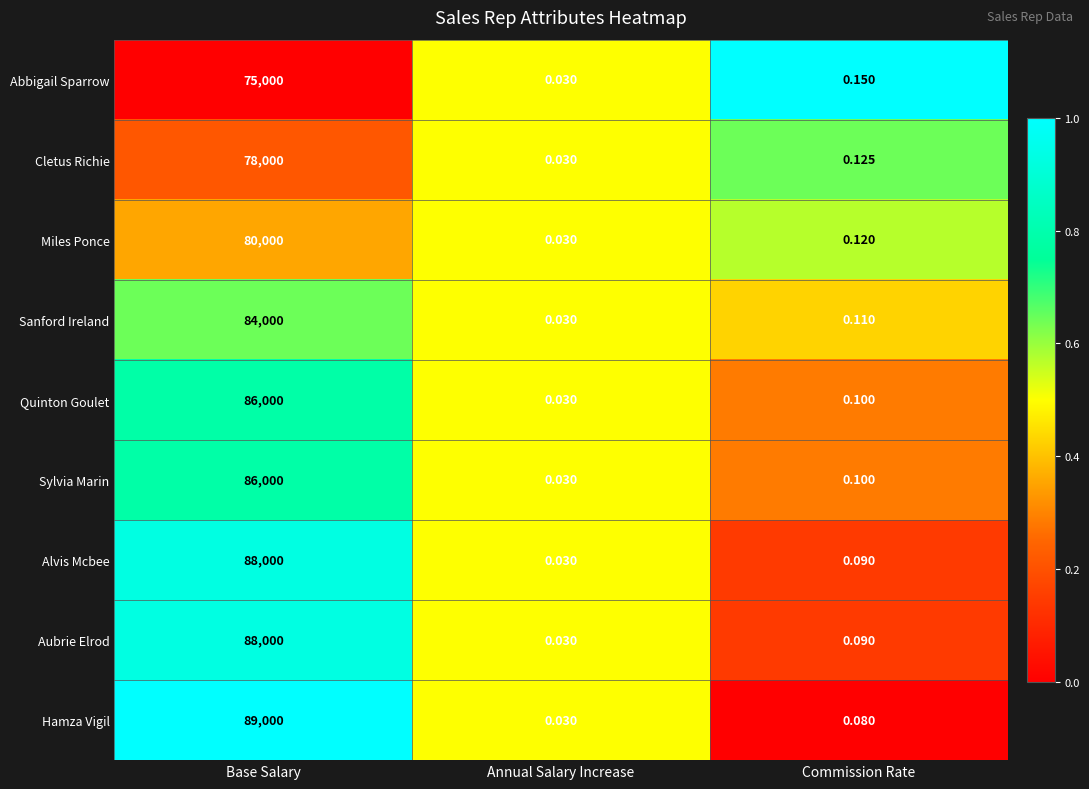

Which series has the widest spread of values?

Hamza Vigil